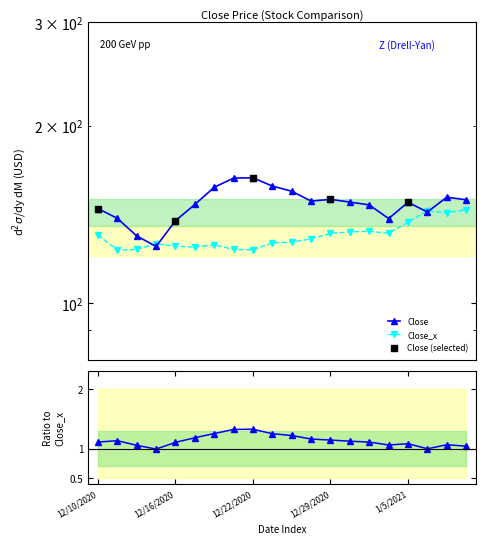

At how many categories does at least one series exceed 136?

18